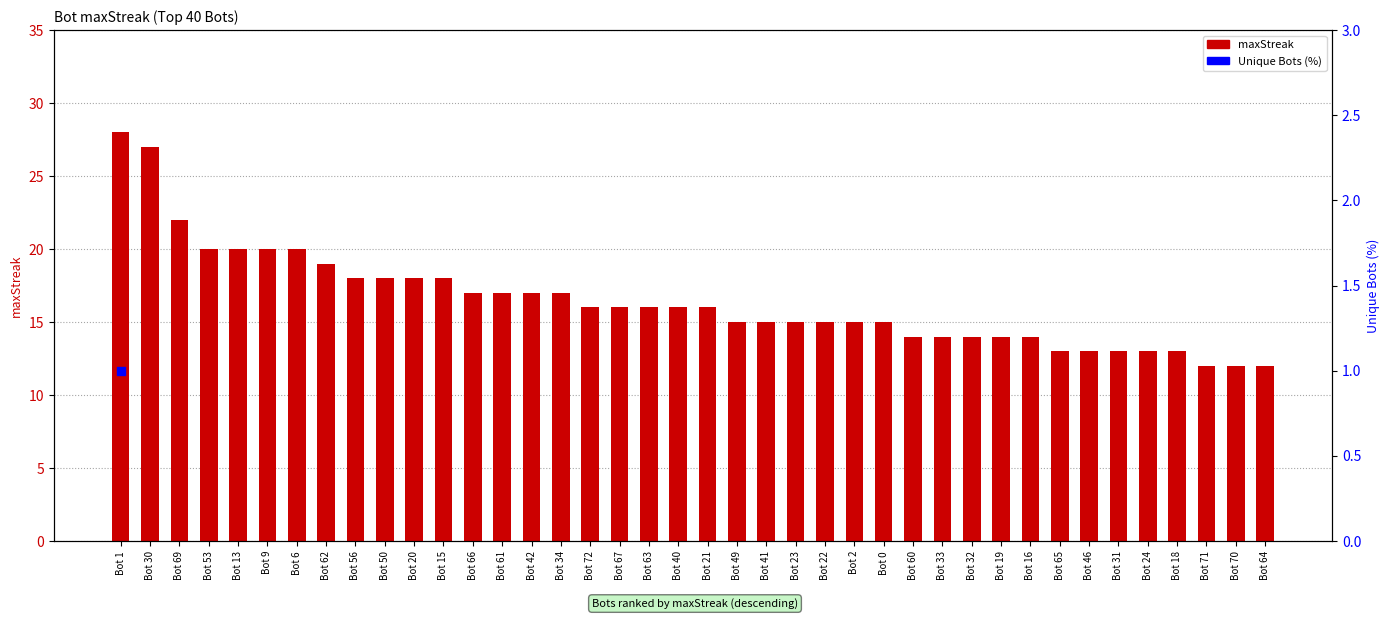

Between Bot 31 and Bot 50, which is larger?

Bot 50